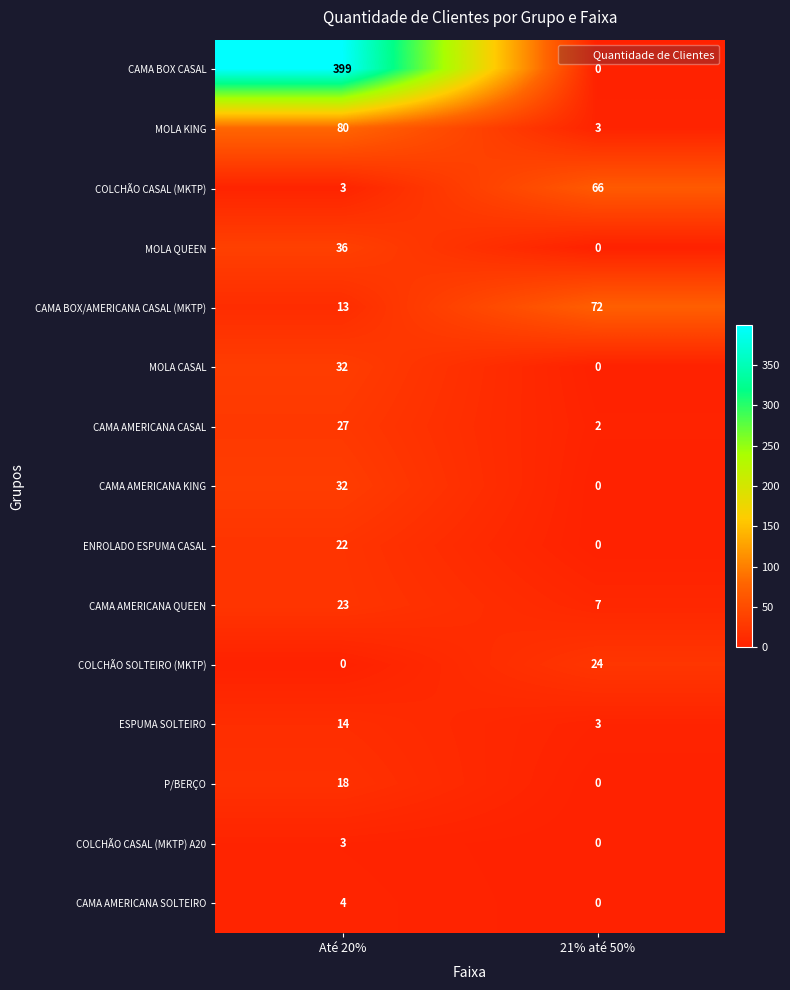

Between Até 20% and 21% até 50%, which series saw the biggest shift?

CAMA BOX CASAL